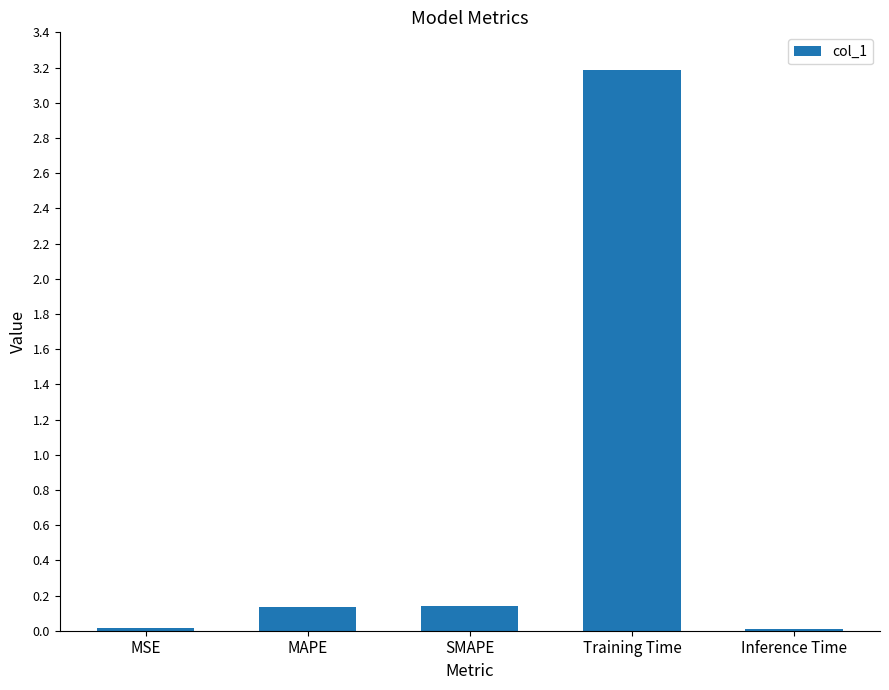

The value at MAPE is 0.0. True or false?

False